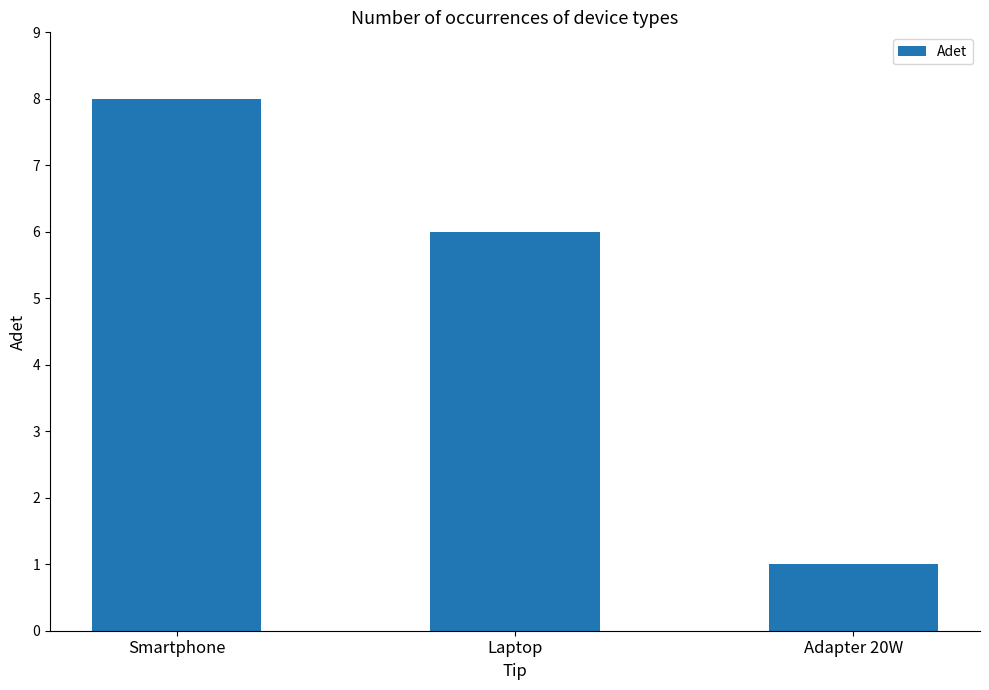

What is the label of the 2nd bar from the right?

Laptop